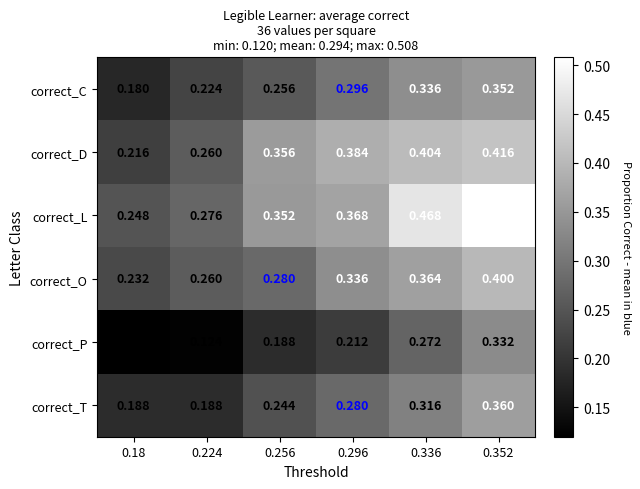

At 0.352, list the series in order from smallest to largest.

correct_P, correct_C, correct_T, correct_O, correct_D, correct_L